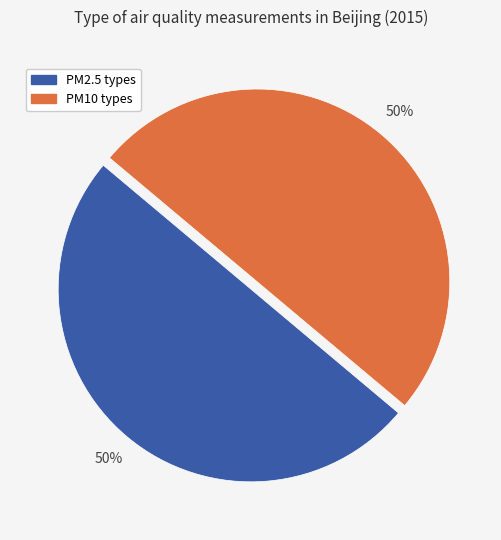

Do PM2.5 types and PM10 types together represent more than half of the pie?

Yes